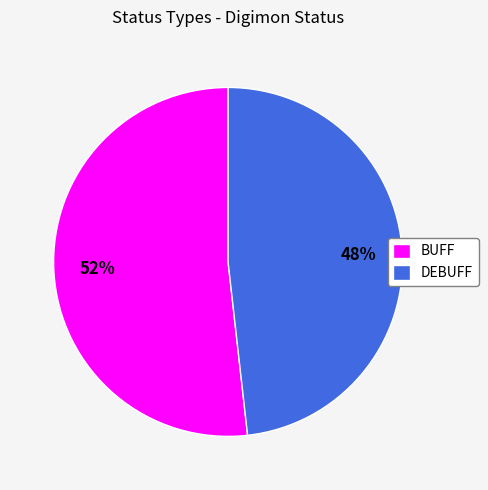

To the nearest percent, what portion does BUFF represent?

52%